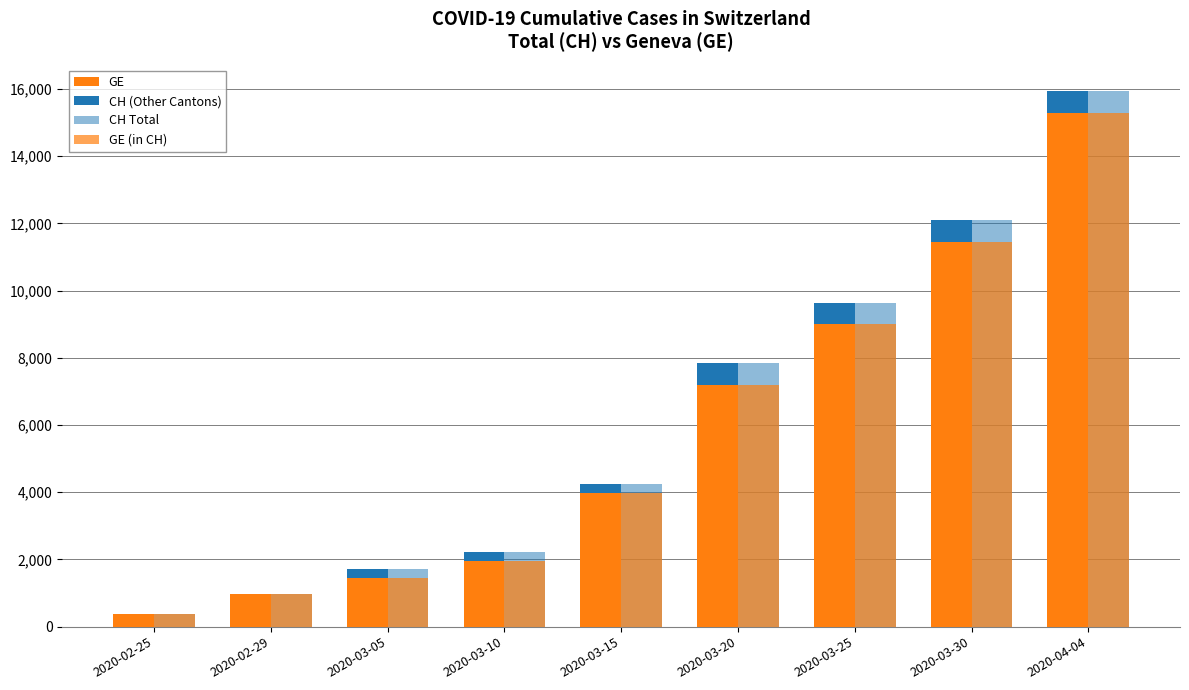

List the series in order of their peak value, highest first.

CH Total, GE, GE (in CH), CH (Other Cantons)